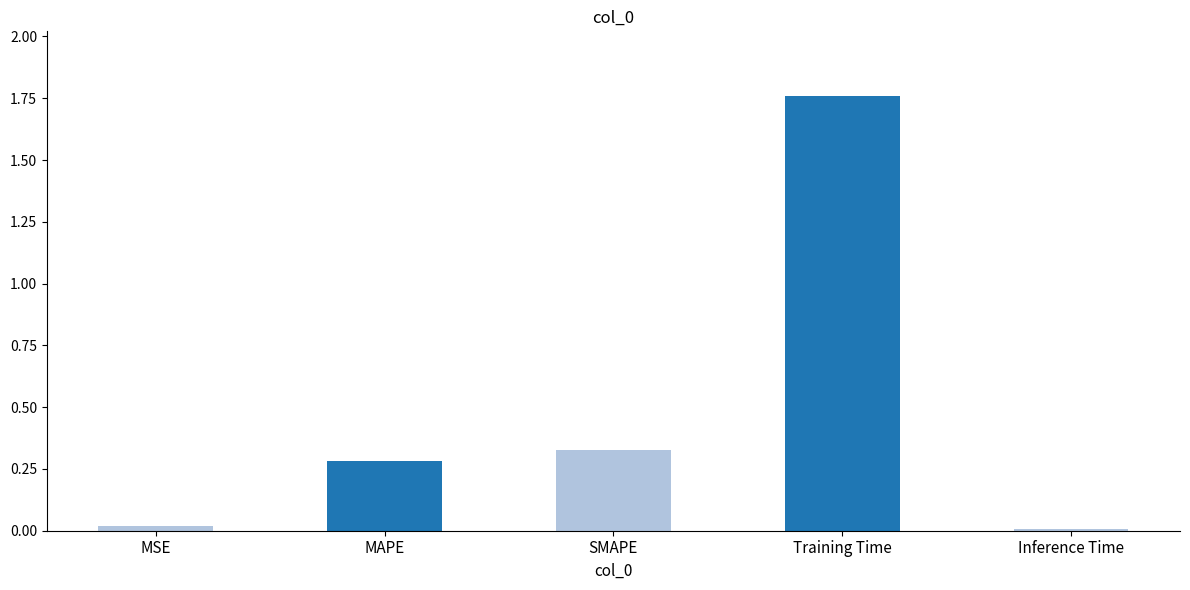

The value at MSE is 0.0. True or false?

True